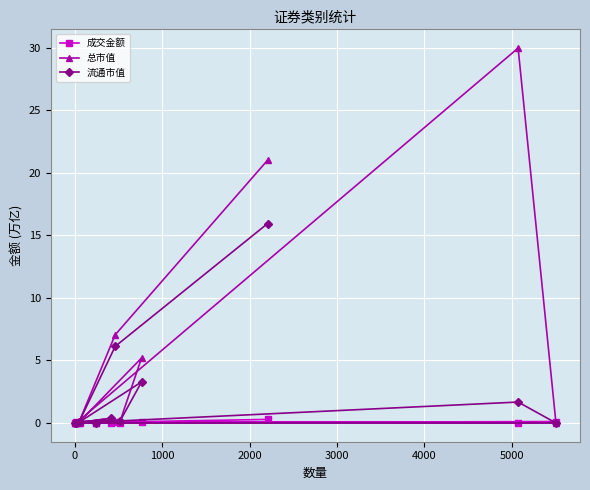

Which series has the largest total across all categories?

总市值